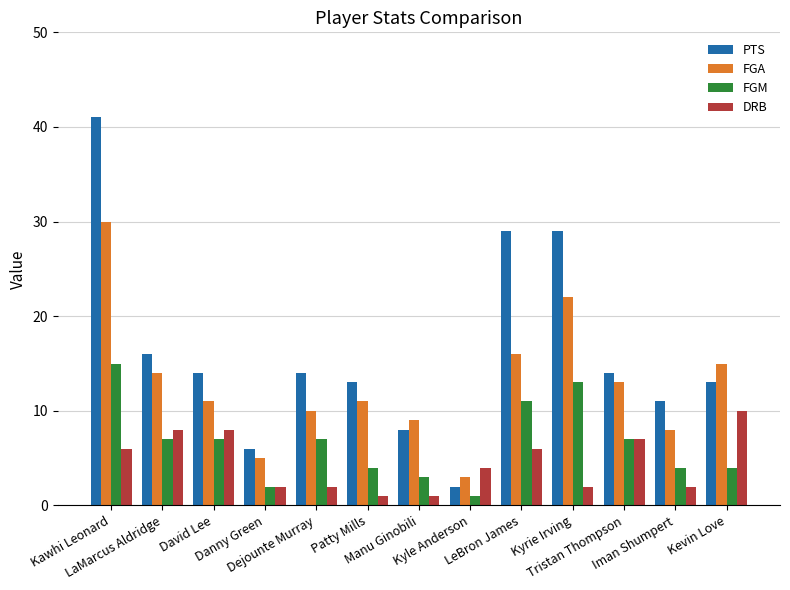

Which series has the widest spread of values?

PTS